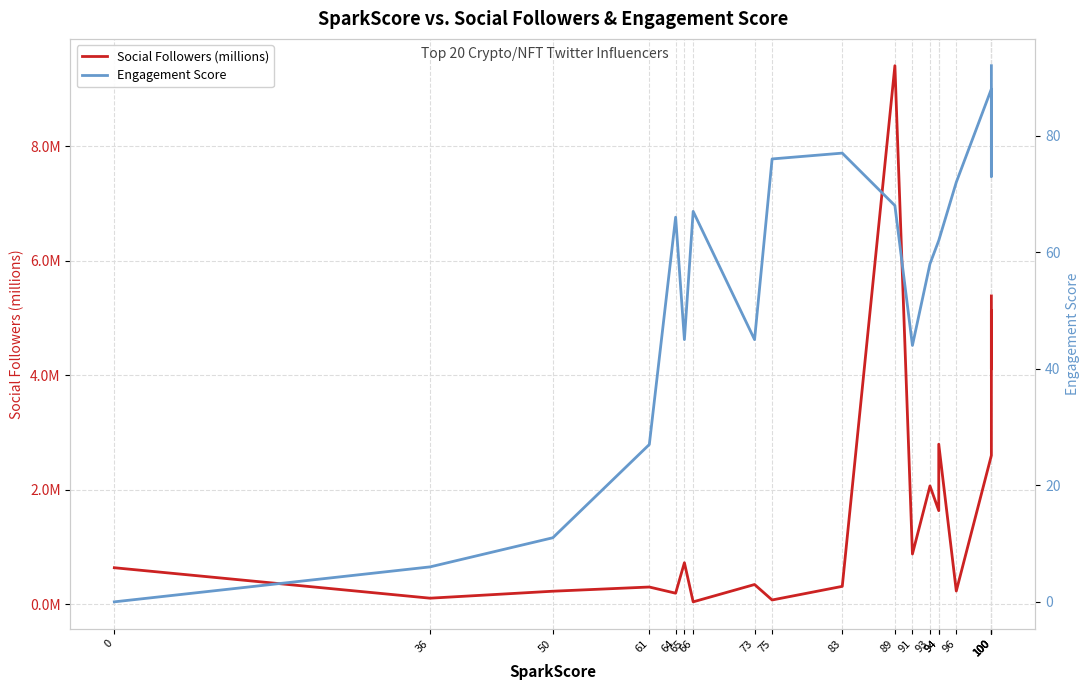

What are all the series names shown in the legend?

Social Followers (millions), Engagement Score